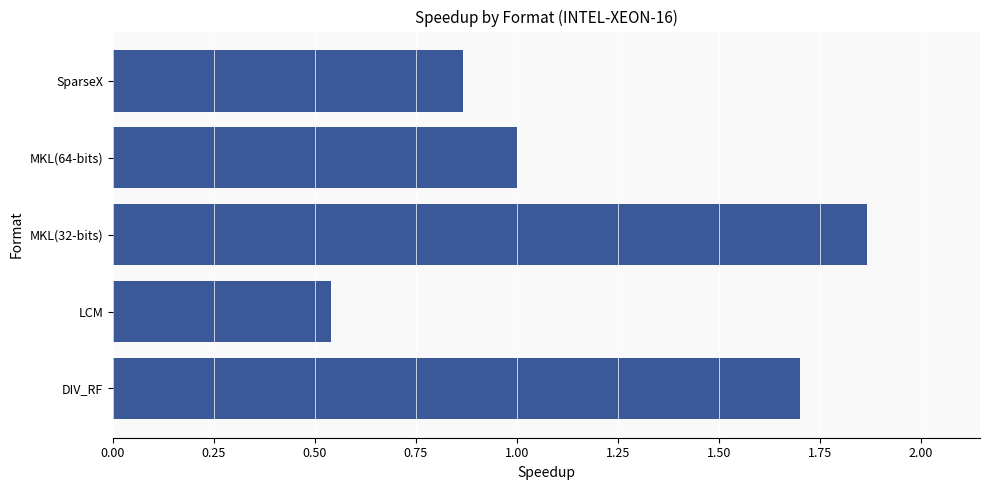

Which category has the lowest value across all series?

LCM